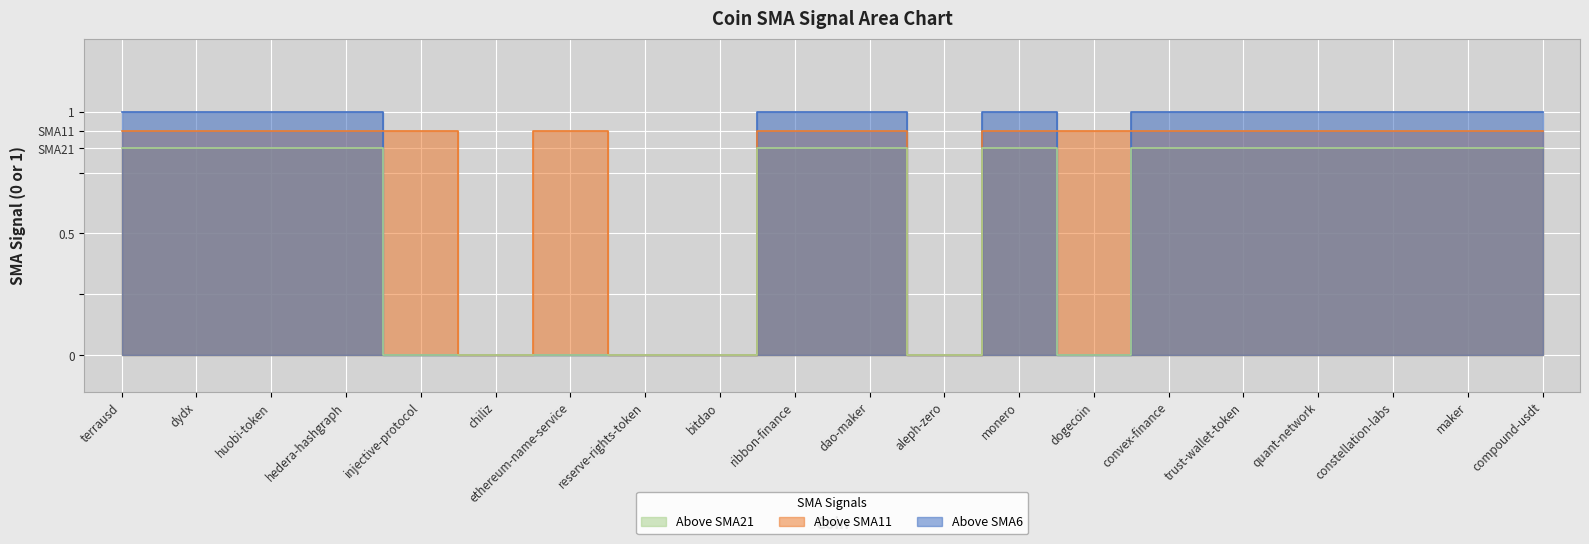

True or false: Above SMA6 and Above SMA21 intersect in this chart.

False